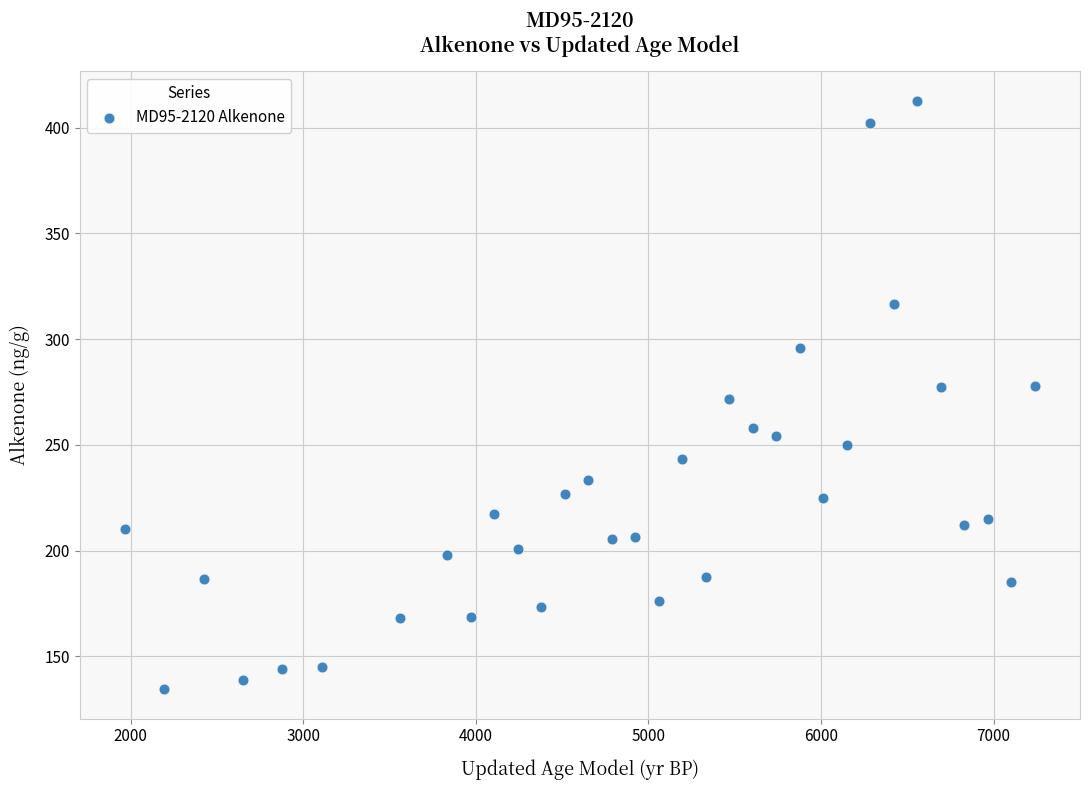

What is the range of Y values (max minus min)?

278.6